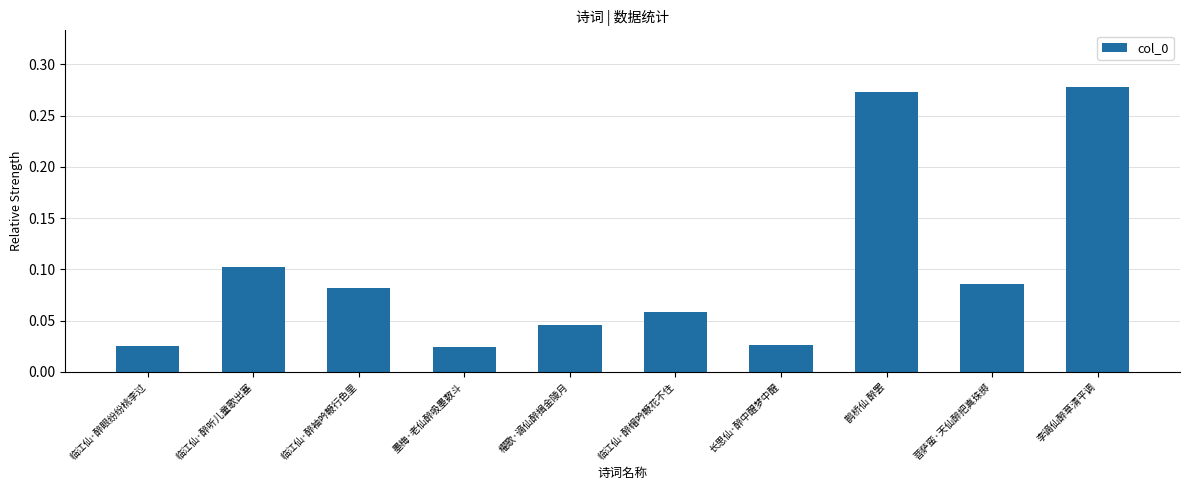

What position from the left is 菩萨蛮·天仙醉把真珠掷?

9